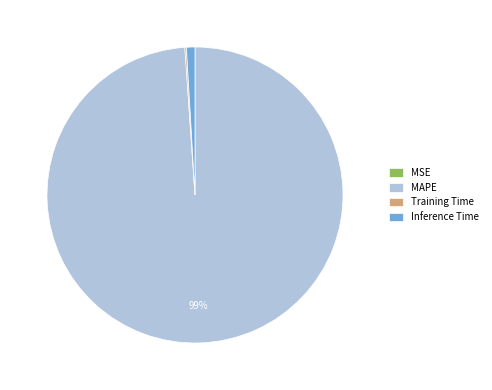

True or false: Inference Time accounts for 1% of the total.

True